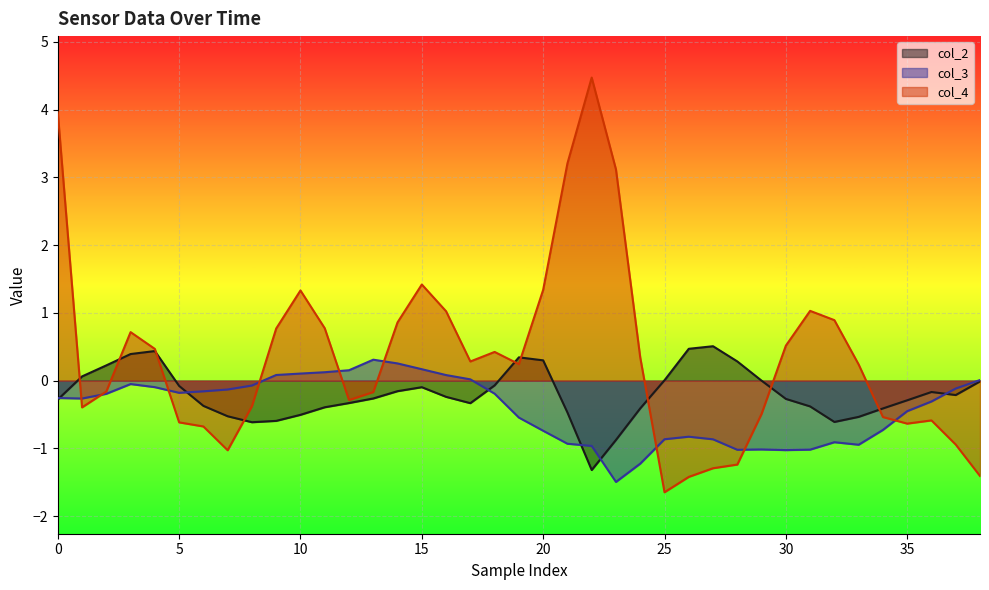

Is the value of col_2 at 11 greater than the value of col_4 at 11?

No